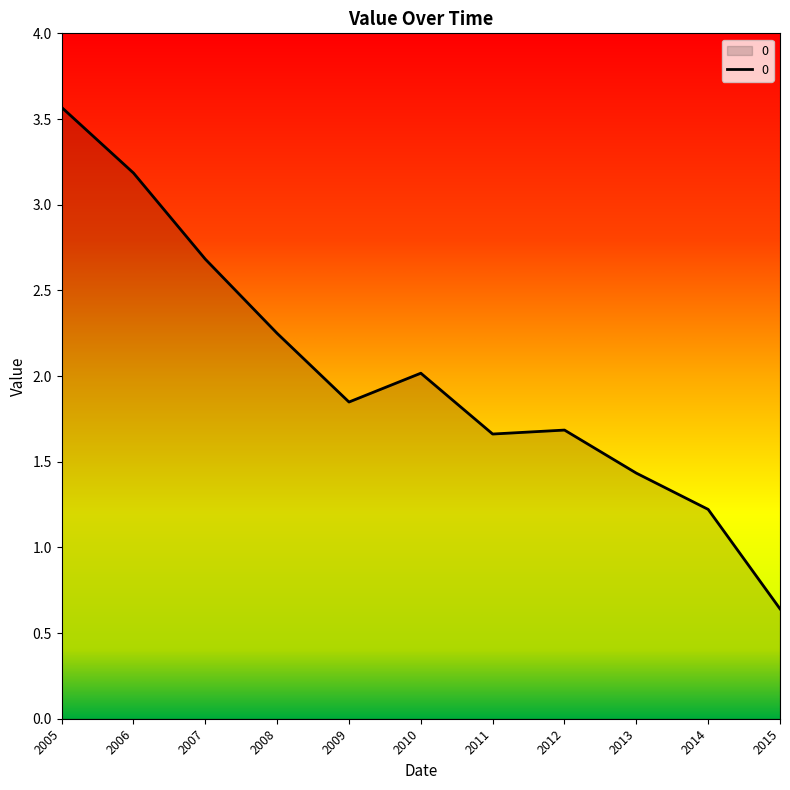

What is the ratio of the value at 2008 to the value at 2007?

0.8